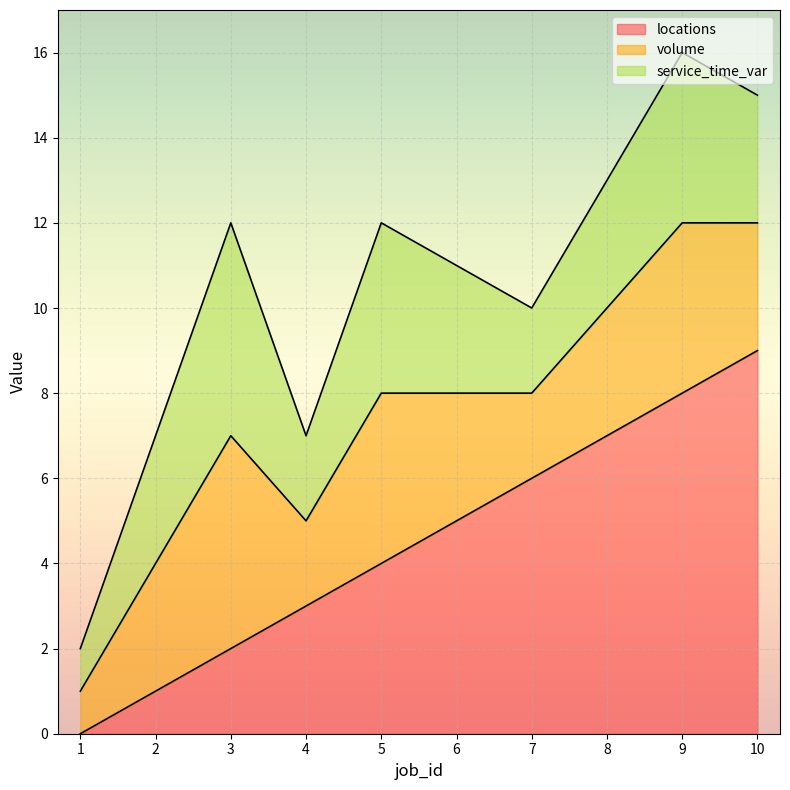

Is it true that volume equals 4 at 7?

False